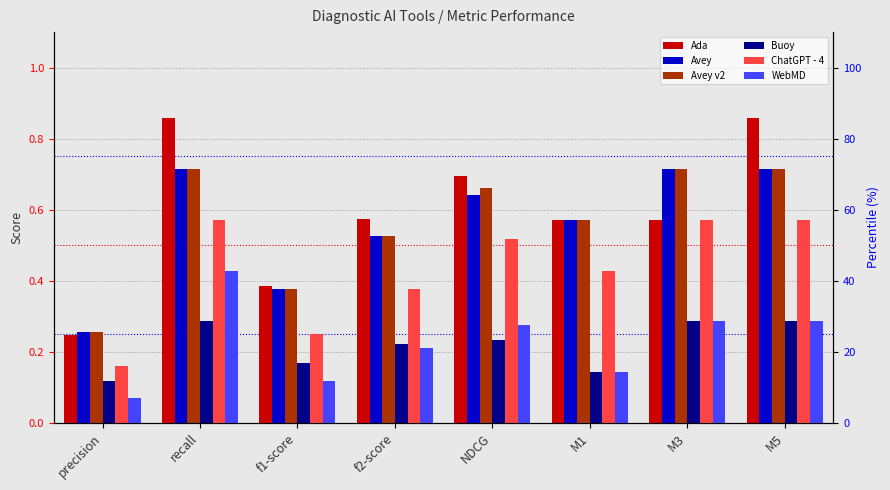

What is the label of the 6th bar from the right?

f1-score